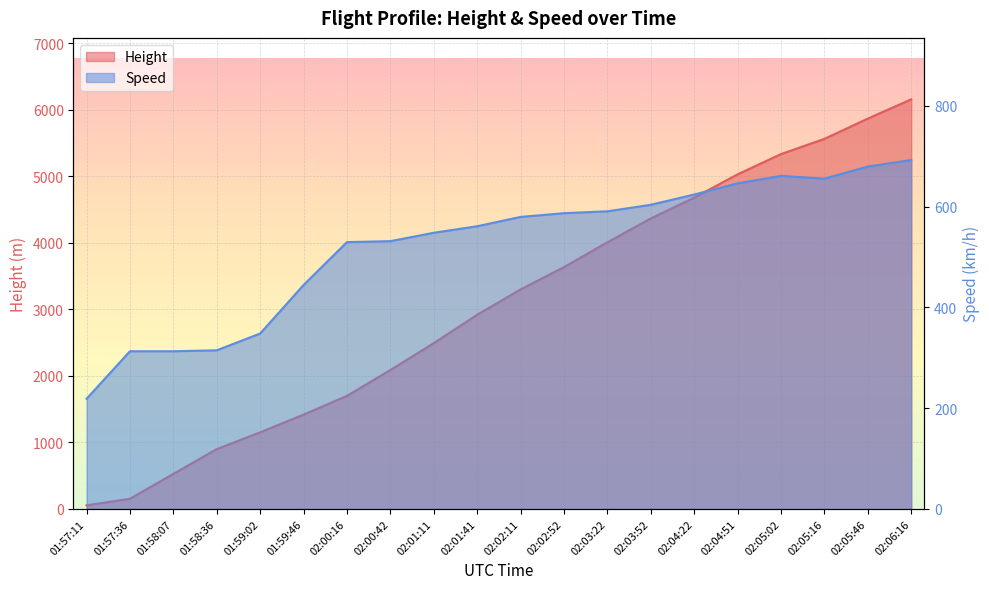

Which series has the largest range (max minus min)?

Height